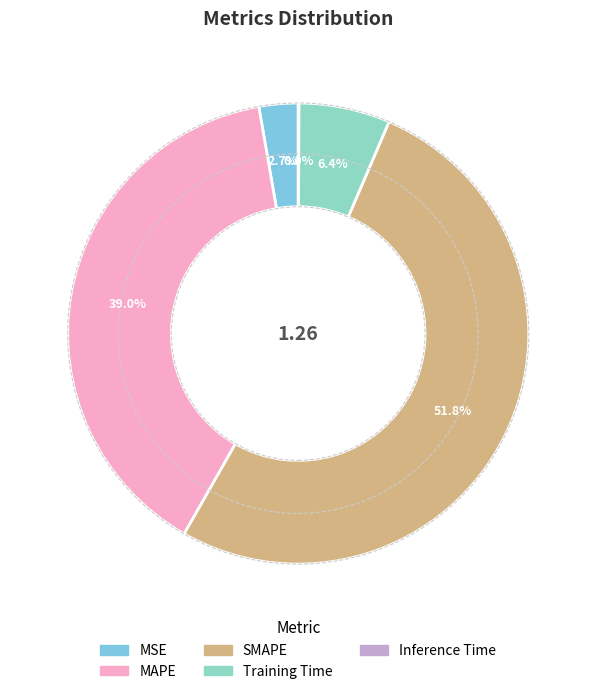

Rank the categories by value from highest to lowest.

SMAPE, MAPE, Training Time, MSE, Inference Time